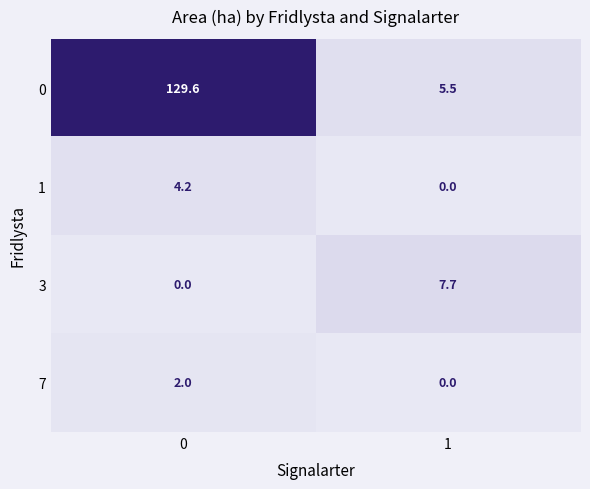

What is the difference between the maximum and minimum values in the 7 series?

2.0